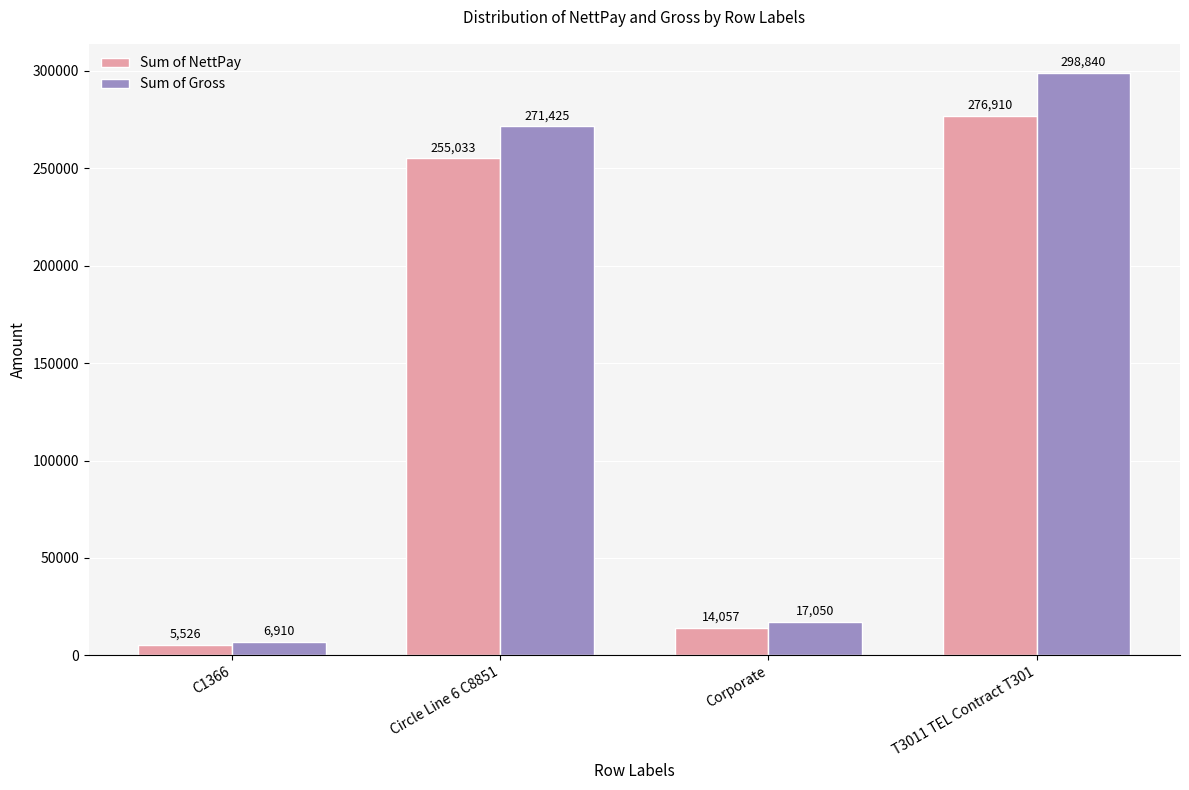

Where is Sum of Gross nearest to the value 152875?

Circle Line 6 C8851